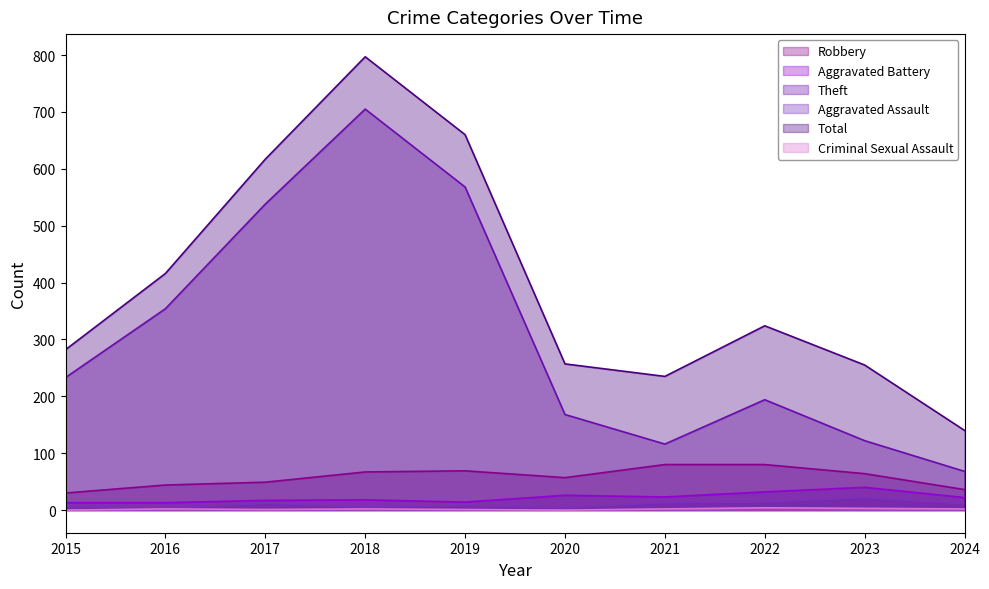

What is the maximum value for Robbery?

80